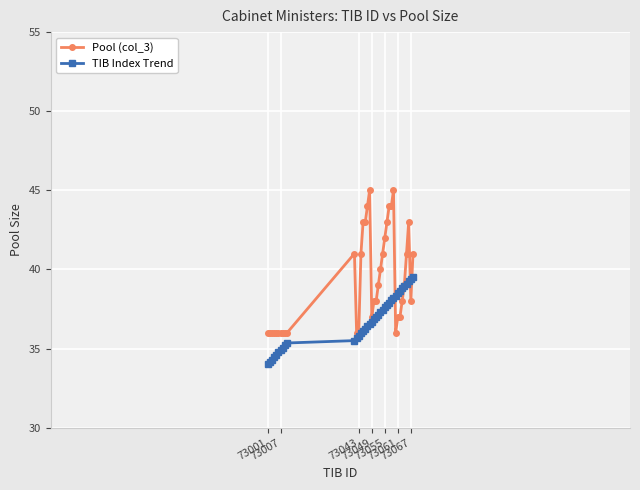

Which series has the largest total across all categories?

Pool (col_3)